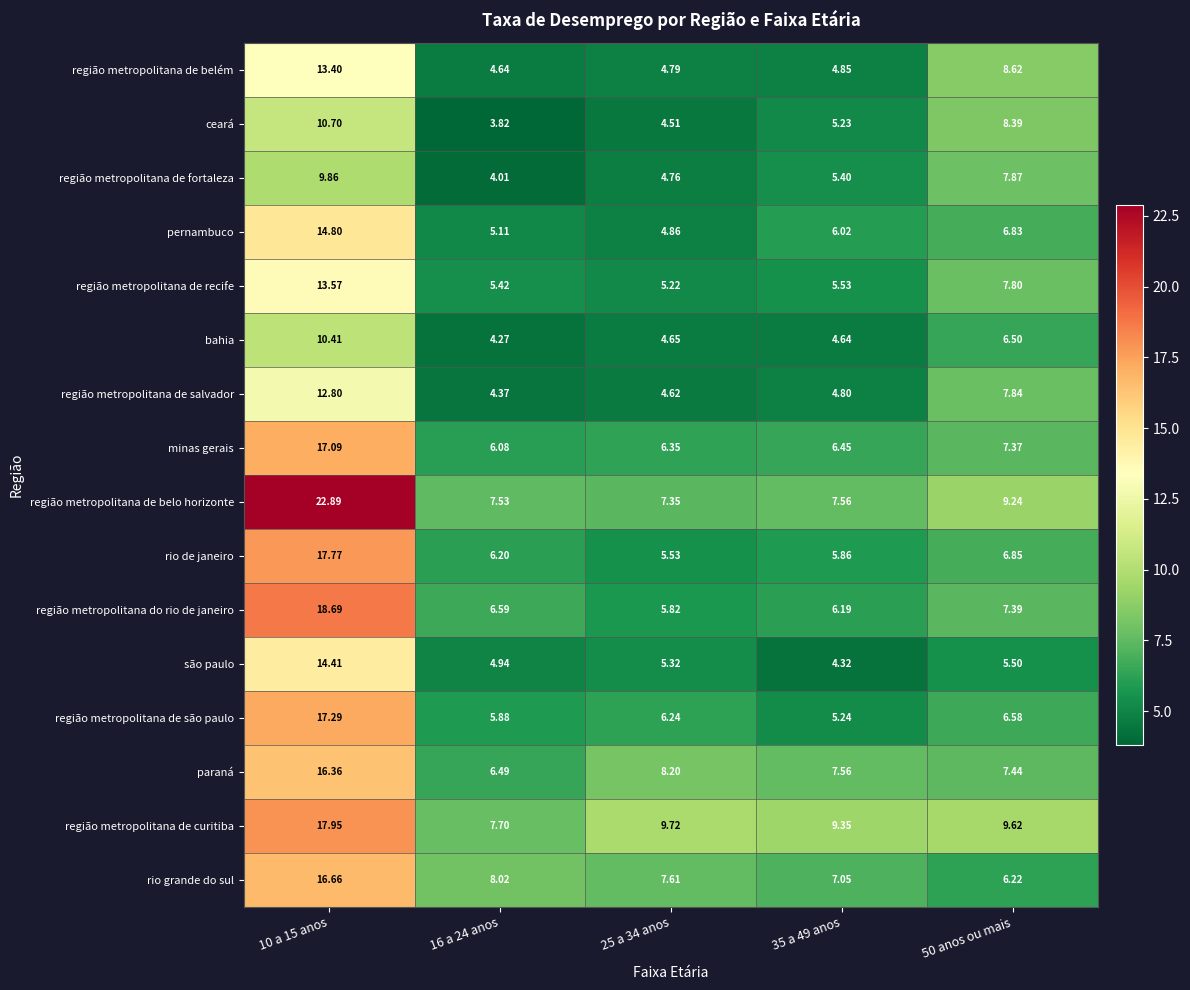

What is the spread (max minus min) of values at 16 a 24 anos?

4.2